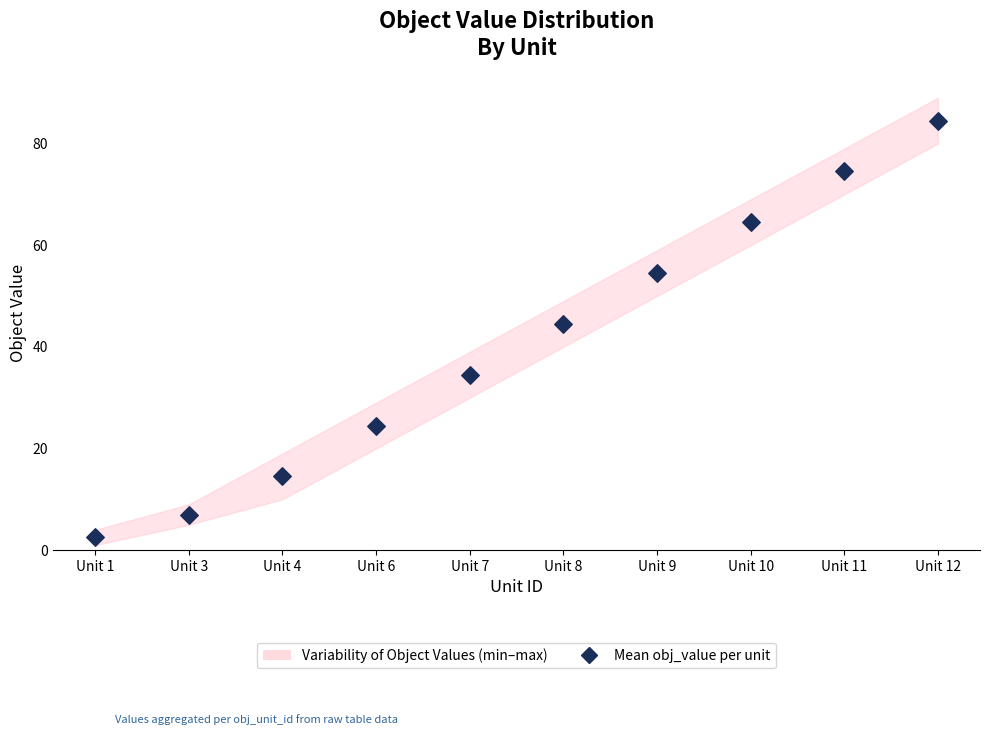

What Y value in the scatter plot is closest to 43?

44.5